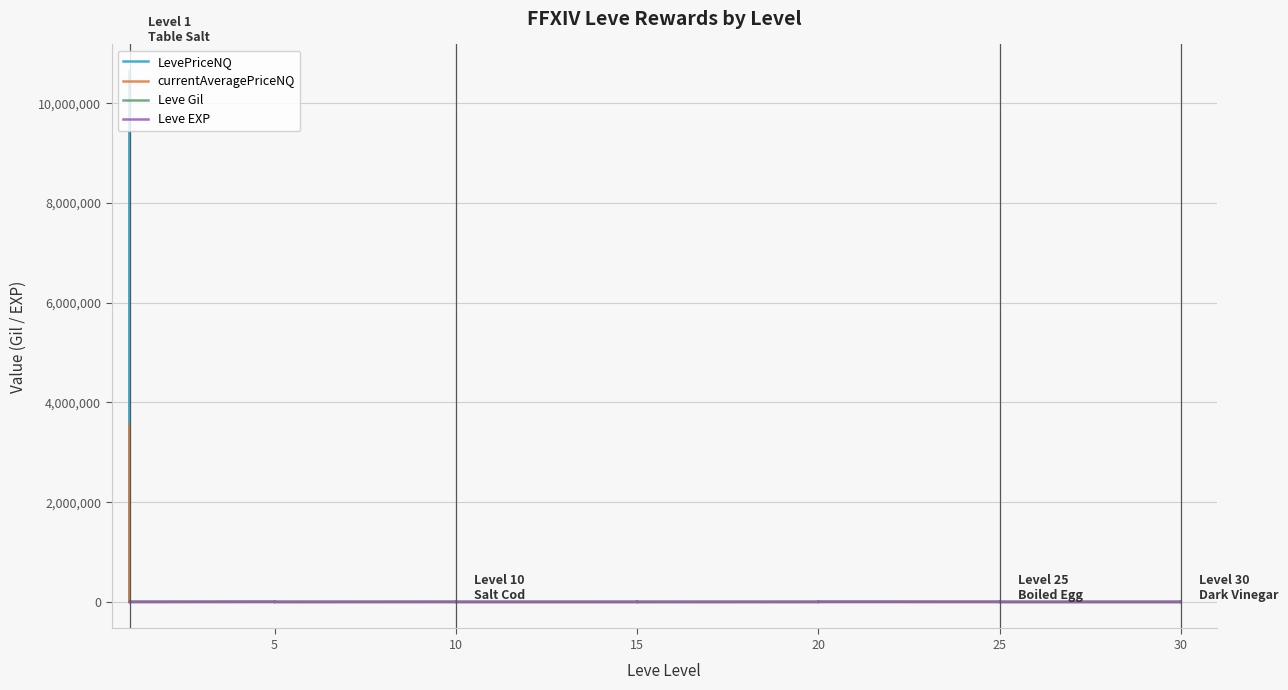

What value does the LevePriceNQ series have at 5?

16796.0